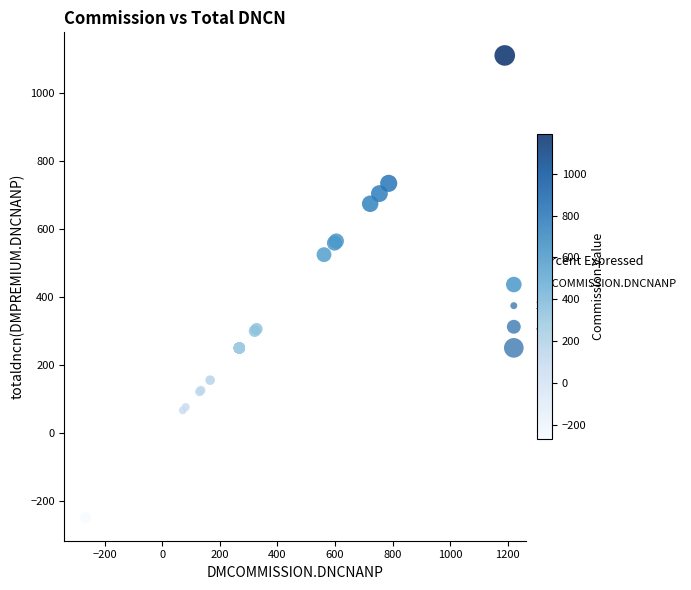

What Y value in the scatter plot is closest to 431?

525.0